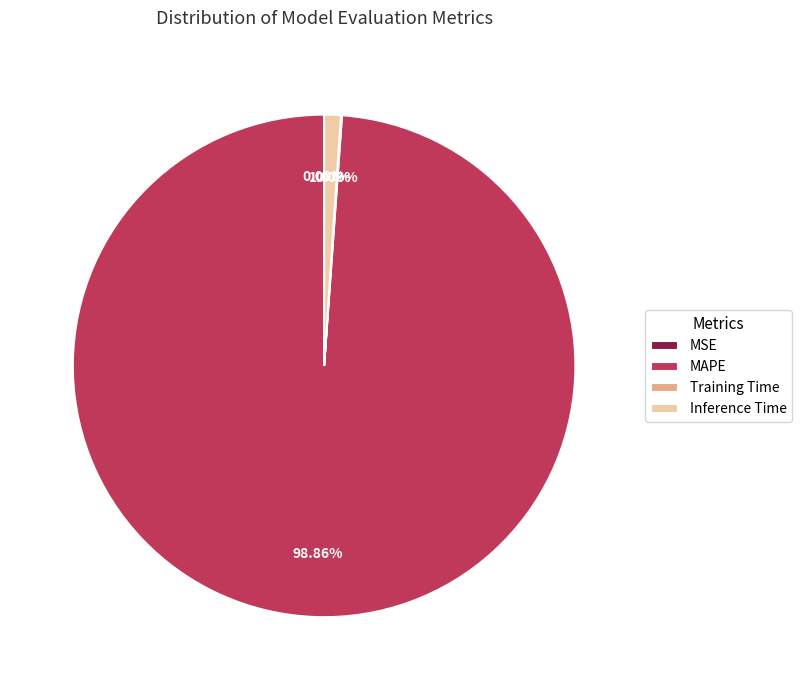

Which category accounts for the majority?

MAPE